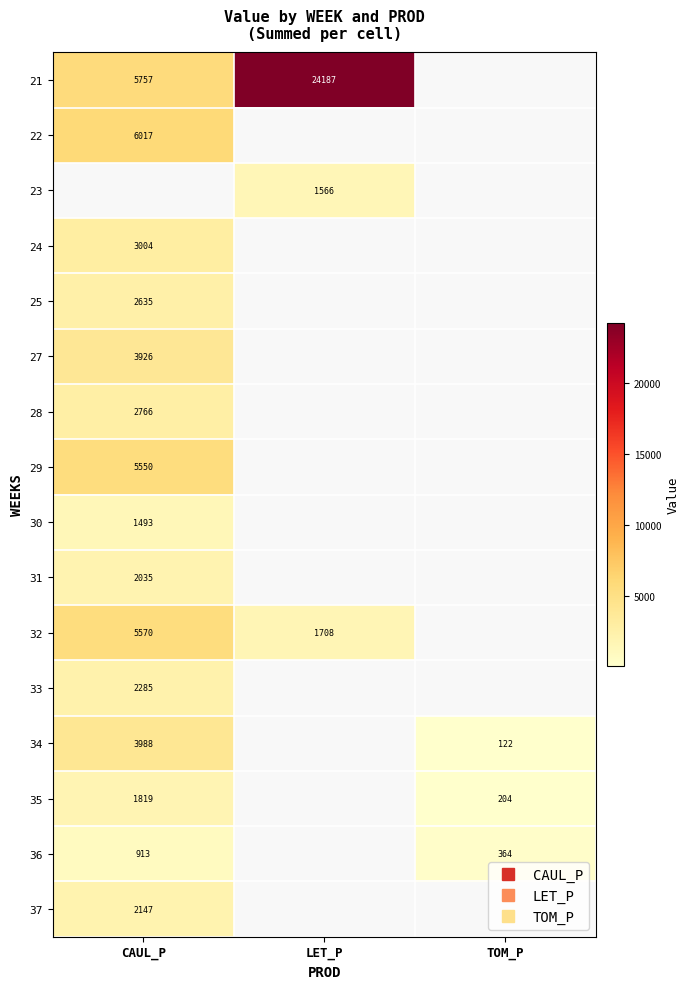

Which label corresponds to the smallest value in the chart?

TOM_P